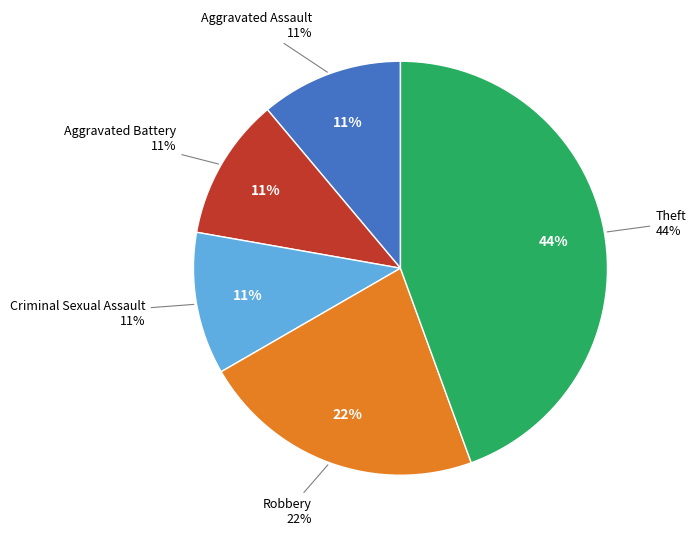

To the nearest percent, what is the average slice percentage?

20%